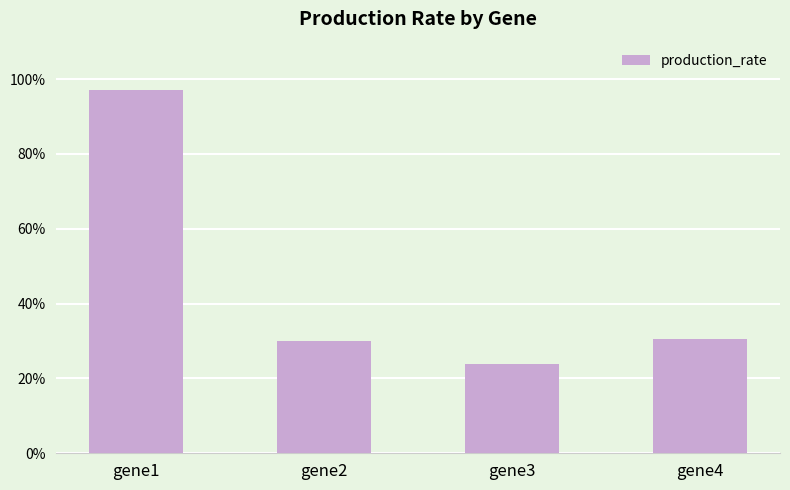

List the labels in order of value, largest first.

gene1, gene4, gene2, gene3